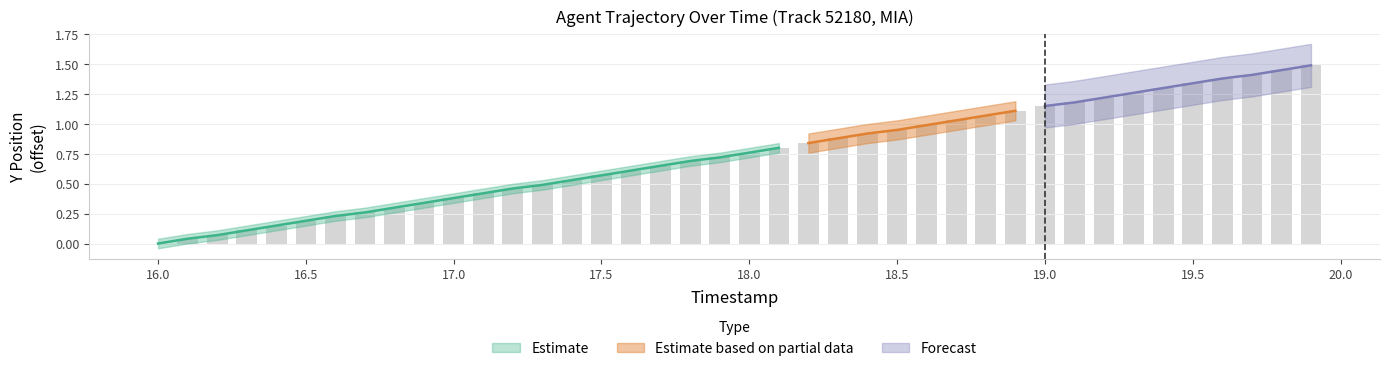

The value at 19.3 is 1.3. True or false?

True